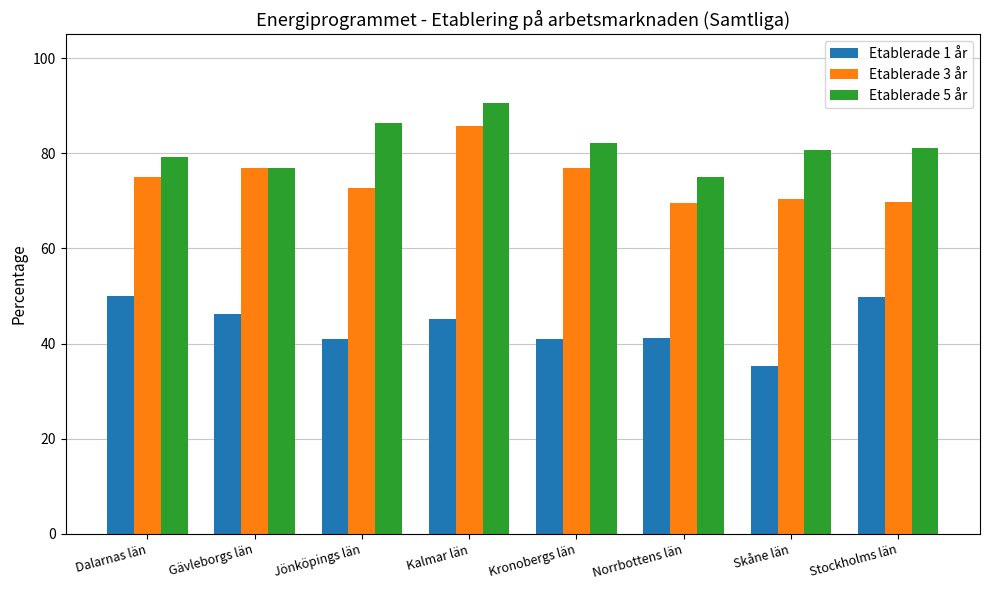

Are the bars horizontal?

No